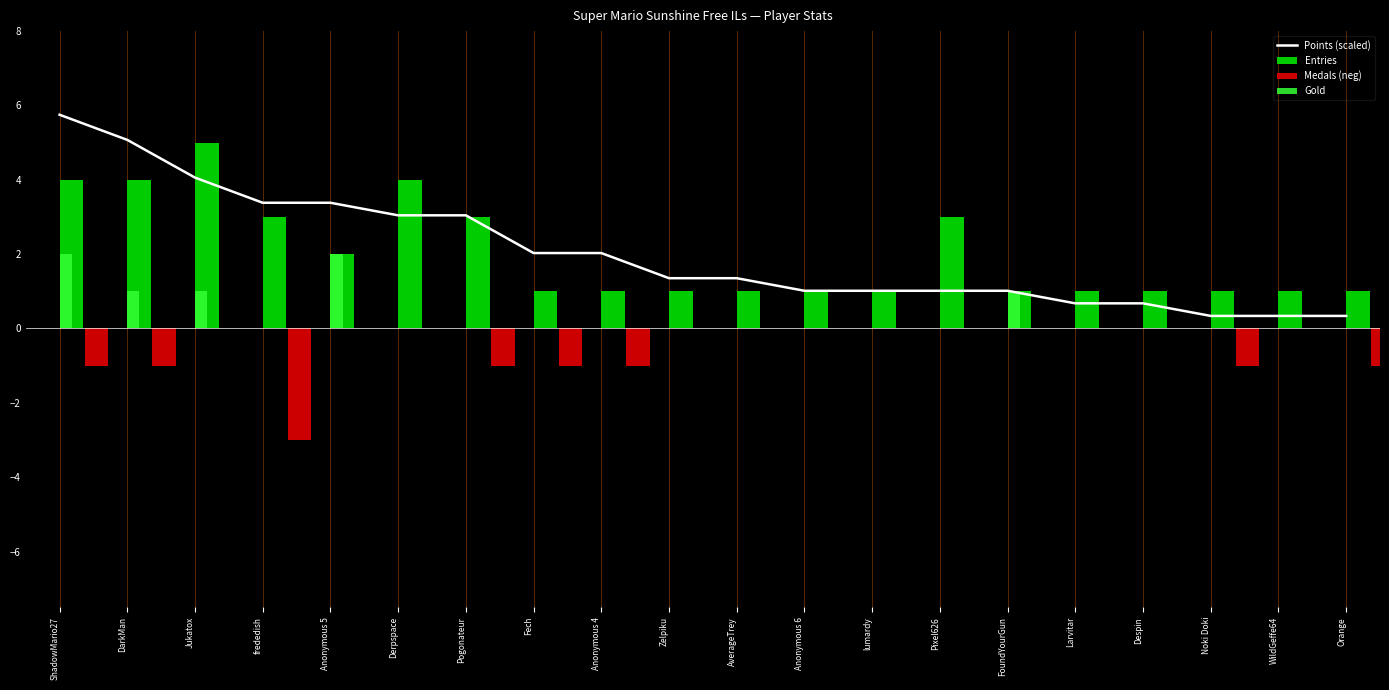

Reading left to right, transcribe all the data shown in this chart.

Points (scaled): ShadowMario27=5.8	DarkMan=5.1	Jukatox=4.1	frededish=3.4	Anonymous 5=3.4	Derpspace=3.0	Pogonateur=3.0	Fech=2.0	Anonymous 4=2.0	Zelpiku=1.4	AverageTrey=1.4	Anonymous 6=1.0	lumardy=1.0	Pixel626=1.0	FoundYourGun=1.0	Larvitar=0.7	Despin=0.7	Noki Doki=0.3	WildGeffe64=0.3	Orange=0.3
Entries: ShadowMario27=4.0	DarkMan=4.0	Jukatox=5.0	frededish=3.0	Anonymous 5=2.0	Derpspace=4.0	Pogonateur=3.0	Fech=1.0	Anonymous 4=1.0	Zelpiku=1.0	AverageTrey=1.0	Anonymous 6=1.0	lumardy=1.0	Pixel626=3.0	FoundYourGun=1.0	Larvitar=1.0	Despin=1.0	Noki Doki=1.0	WildGeffe64=1.0	Orange=1.0
Medals (neg): ShadowMario27=-1.0	DarkMan=-1.0	Jukatox=0.0	frededish=-3.0	Anonymous 5=0.0	Derpspace=0.0	Pogonateur=-1.0	Fech=-1.0	Anonymous 4=-1.0	Zelpiku=0.0	AverageTrey=0.0	Anonymous 6=0.0	lumardy=0.0	Pixel626=0.0	FoundYourGun=0.0	Larvitar=0.0	Despin=0.0	Noki Doki=-1.0	WildGeffe64=0.0	Orange=-1.0
Gold: ShadowMario27=2.0	DarkMan=1.0	Jukatox=1.0	frededish=0.0	Anonymous 5=2.0	Derpspace=0.0	Pogonateur=0.0	Fech=0.0	Anonymous 4=0.0	Zelpiku=0.0	AverageTrey=0.0	Anonymous 6=0.0	lumardy=0.0	Pixel626=0.0	FoundYourGun=1.0	Larvitar=0.0	Despin=0.0	Noki Doki=0.0	WildGeffe64=0.0	Orange=0.0